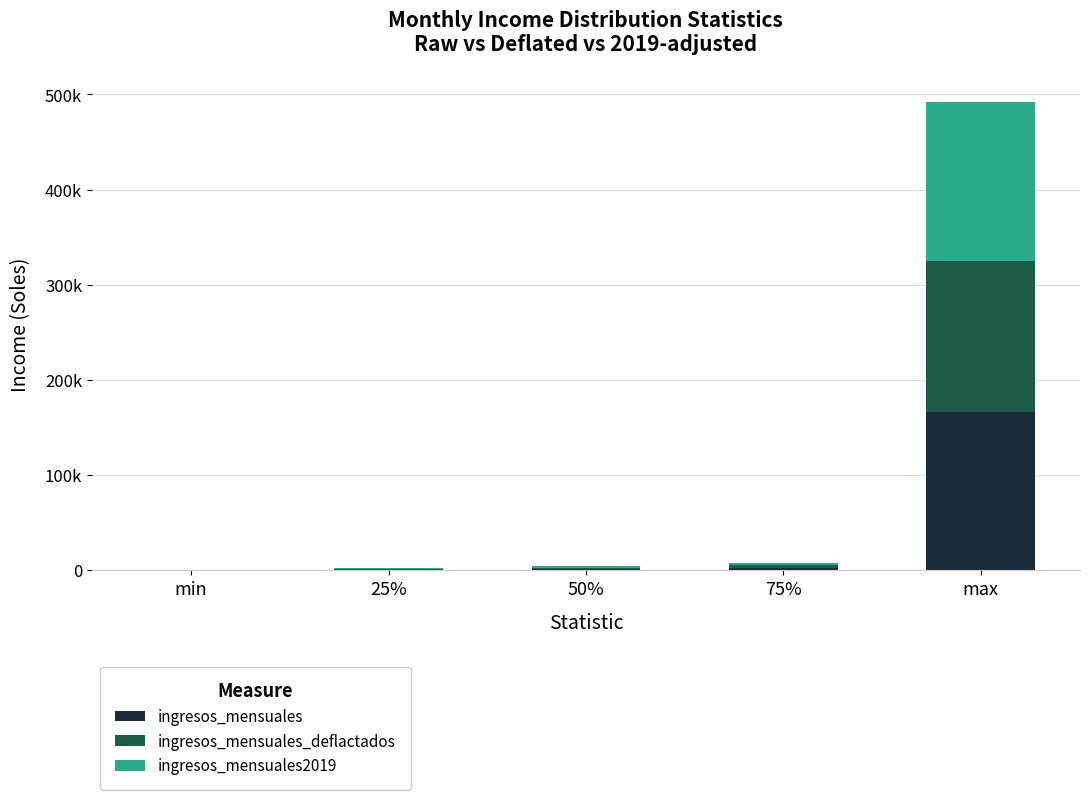

Which series has the largest range (max minus min)?

ingresos_mensuales